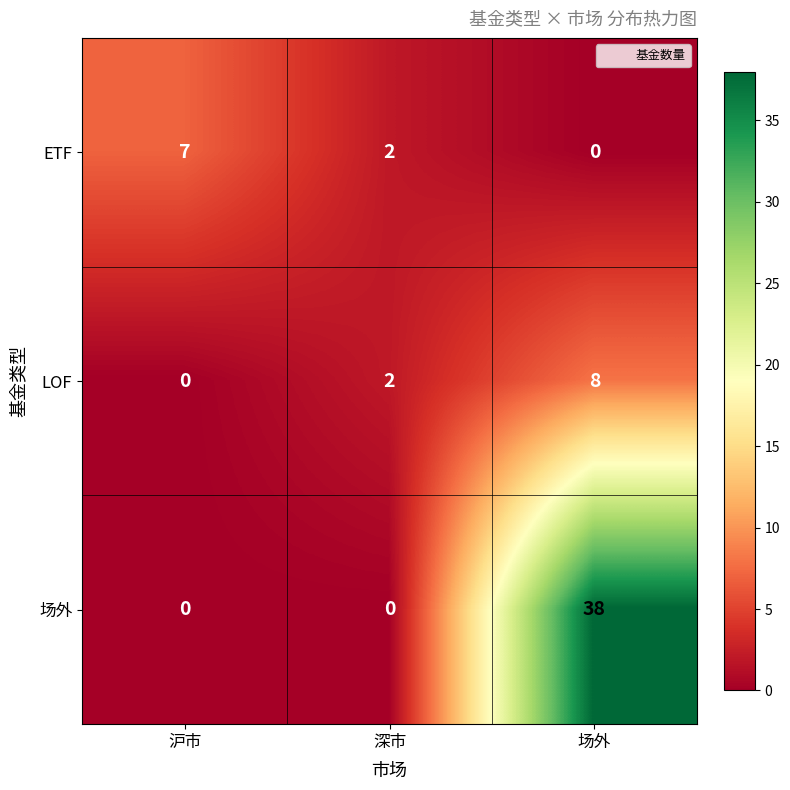

Which category has the highest value across all series?

场外